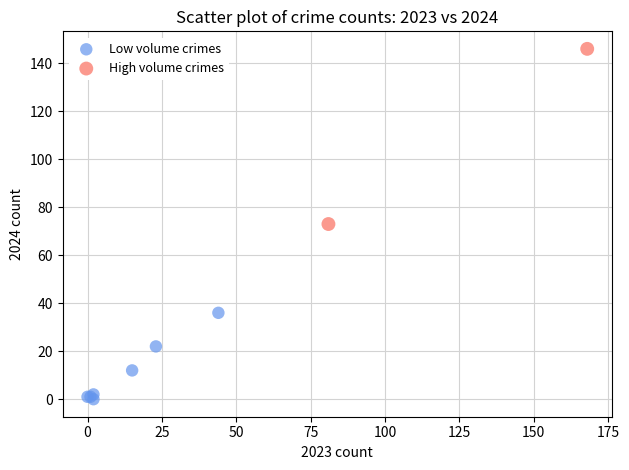

What are all the series names shown in the legend?

Low volume crimes, High volume crimes